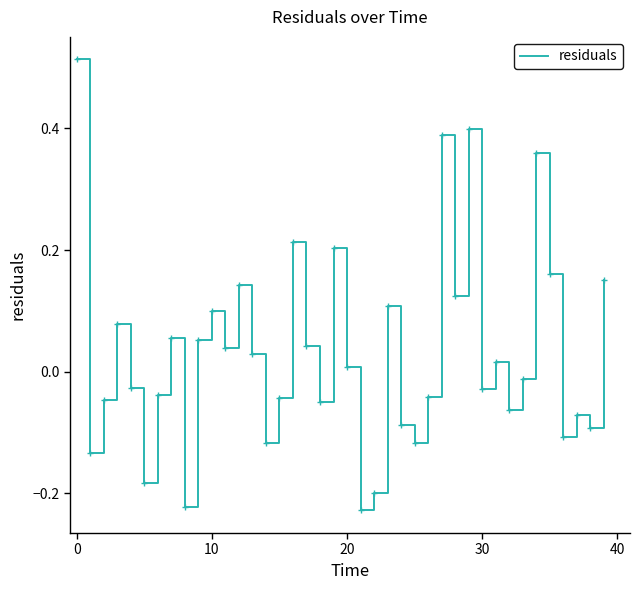

Does the chart have visible grid lines?

No